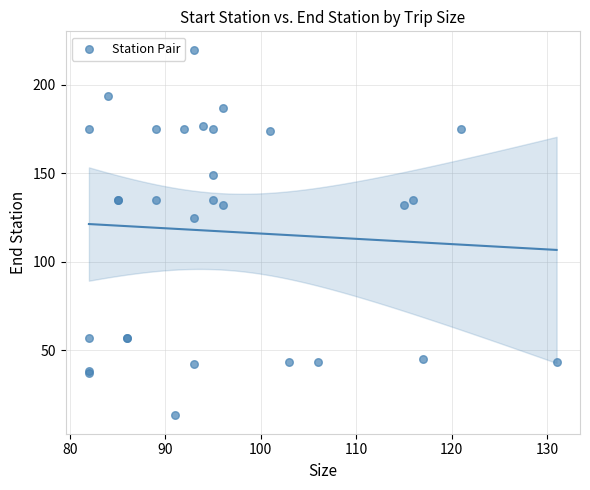

What Y value in the scatter plot is closest to 116?

125